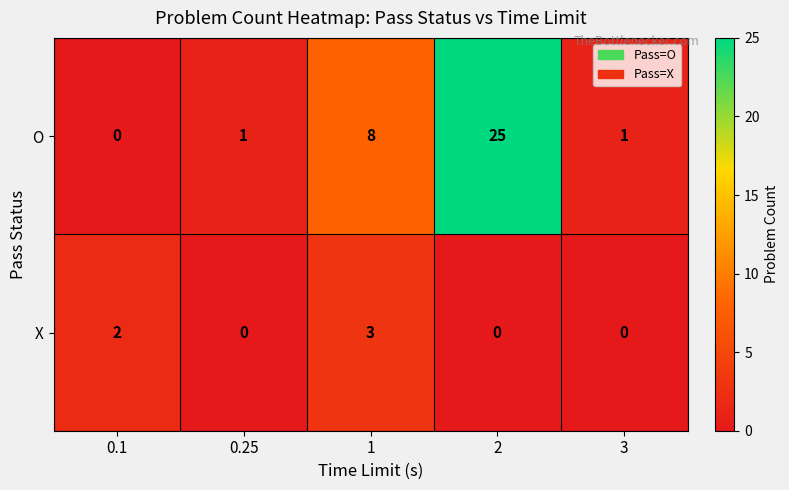

Count the number of categories in the chart.

5